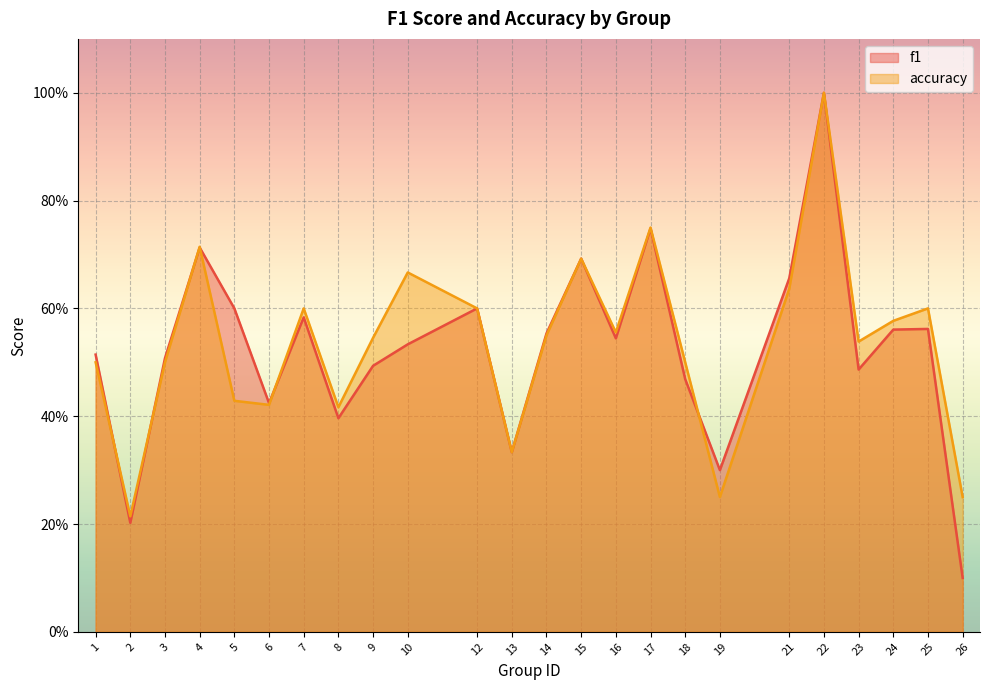

At which label is accuracy closest to 0?

2